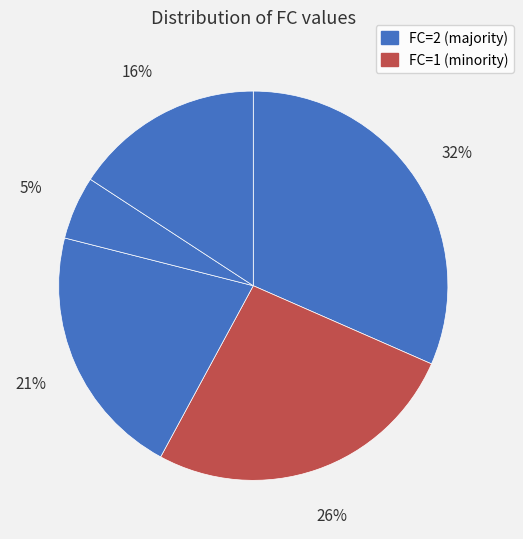

How many segments does this pie chart have?

5